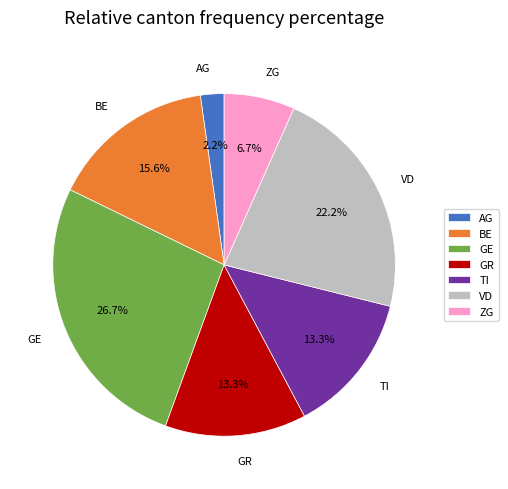

How many segments does this pie chart have?

7